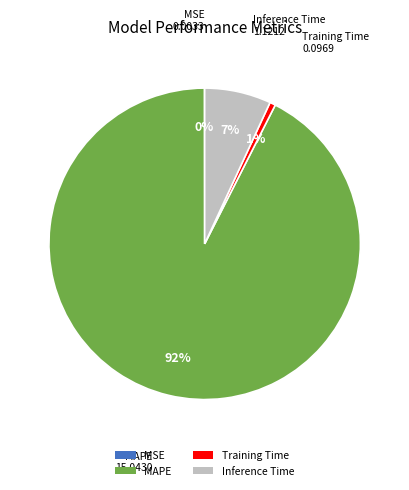

To the nearest percent, what percentage of the pie is MAPE?

92%